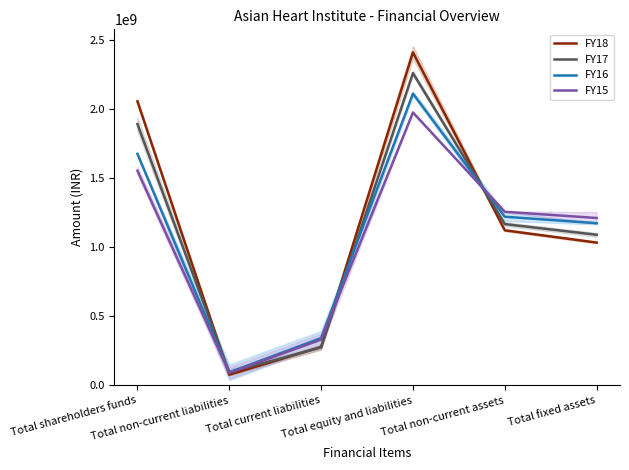

The value of FY17 at Total current liabilities is 274415888. True or false?

True